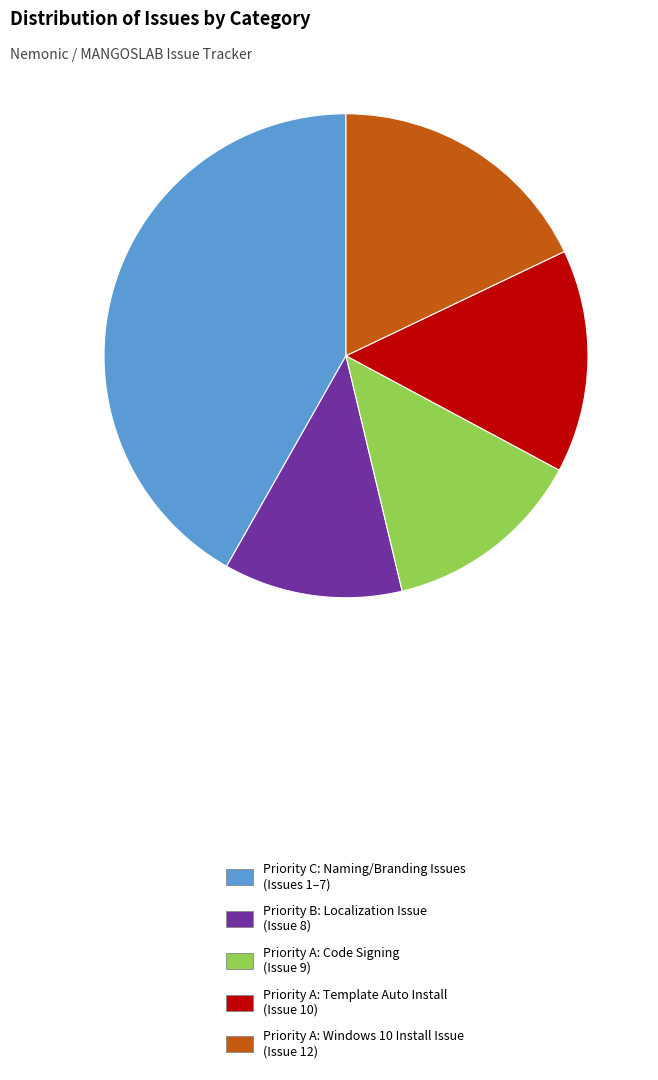

What is the smallest slice in the pie chart?

Priority B: Localization Issue (Issue 8)